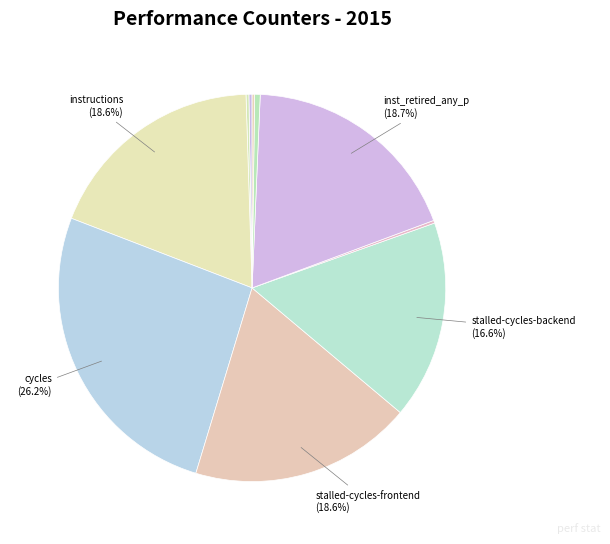

How many segments does this pie chart have?

10